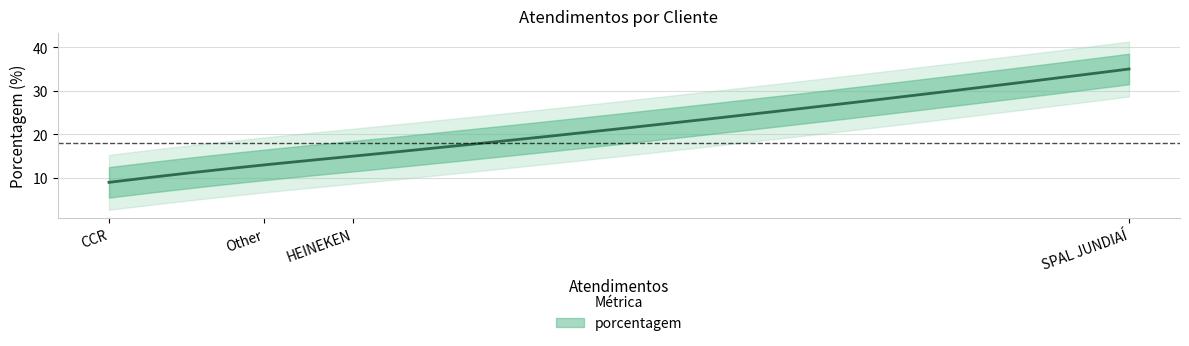

What is the difference between the values at CCR and SPAL JUNDIAÍ?

26